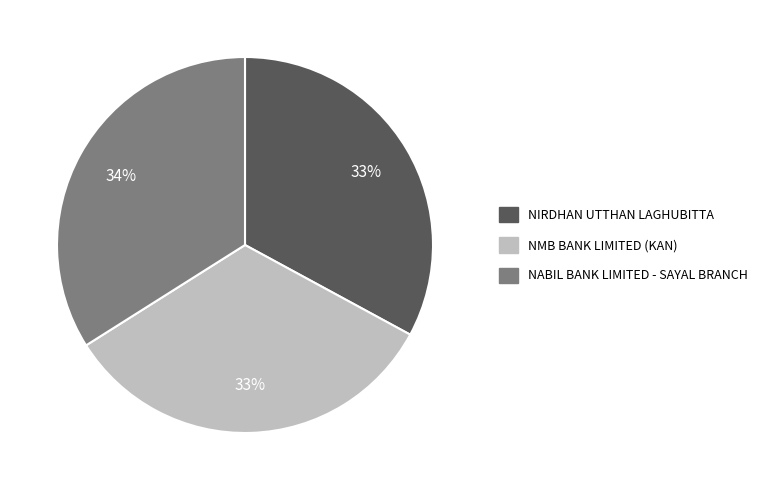

Does any single category account for the majority?

No